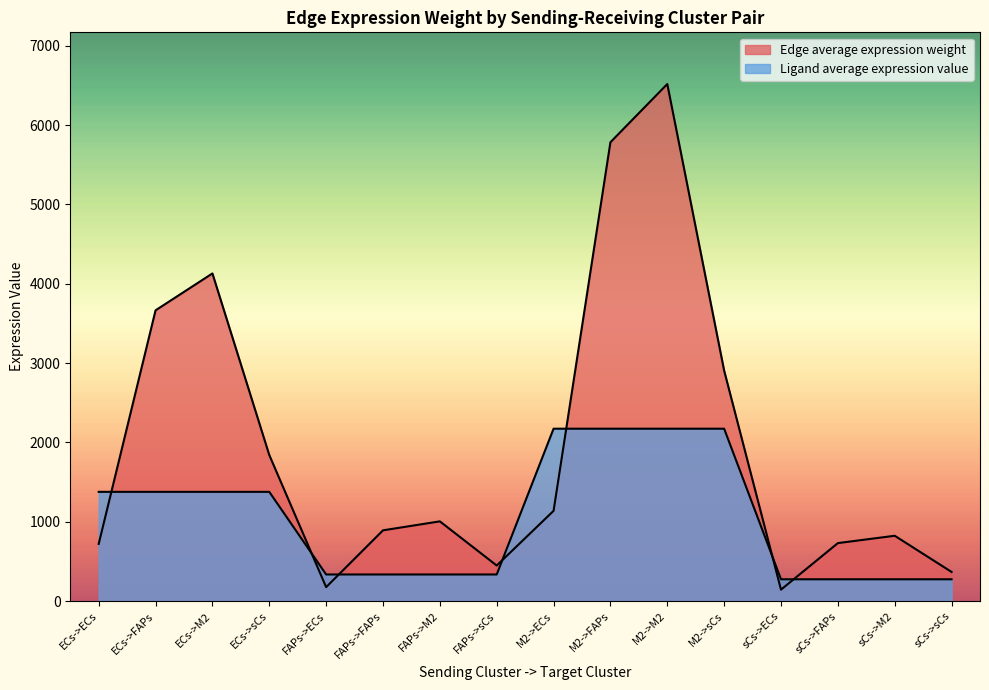

List the labels in order of Edge average expression weight value, smallest first.

sCs->ECs, FAPs->ECs, sCs->sCs, FAPs->sCs, ECs->ECs, sCs->FAPs, sCs->M2, FAPs->FAPs, FAPs->M2, M2->ECs, ECs->sCs, M2->sCs, ECs->FAPs, ECs->M2, M2->FAPs, M2->M2